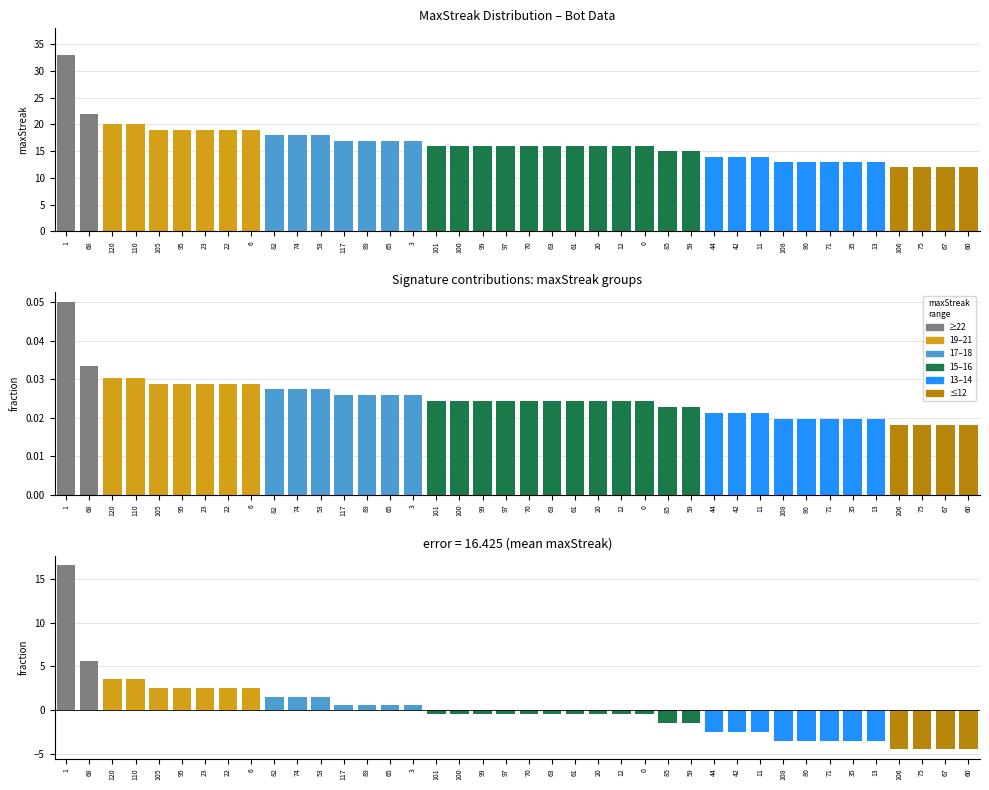

Rank the categories by value from lowest to highest.

106, 75, 67, 60, 108, 80, 71, 35, 13, 44, 42, 11, 85, 59, 101, 100, 99, 97, 70, 63, 61, 20, 12, 0, 117, 89, 65, 3, 82, 74, 53, 105, 95, 23, 22, 6, 120, 110, 68, 1